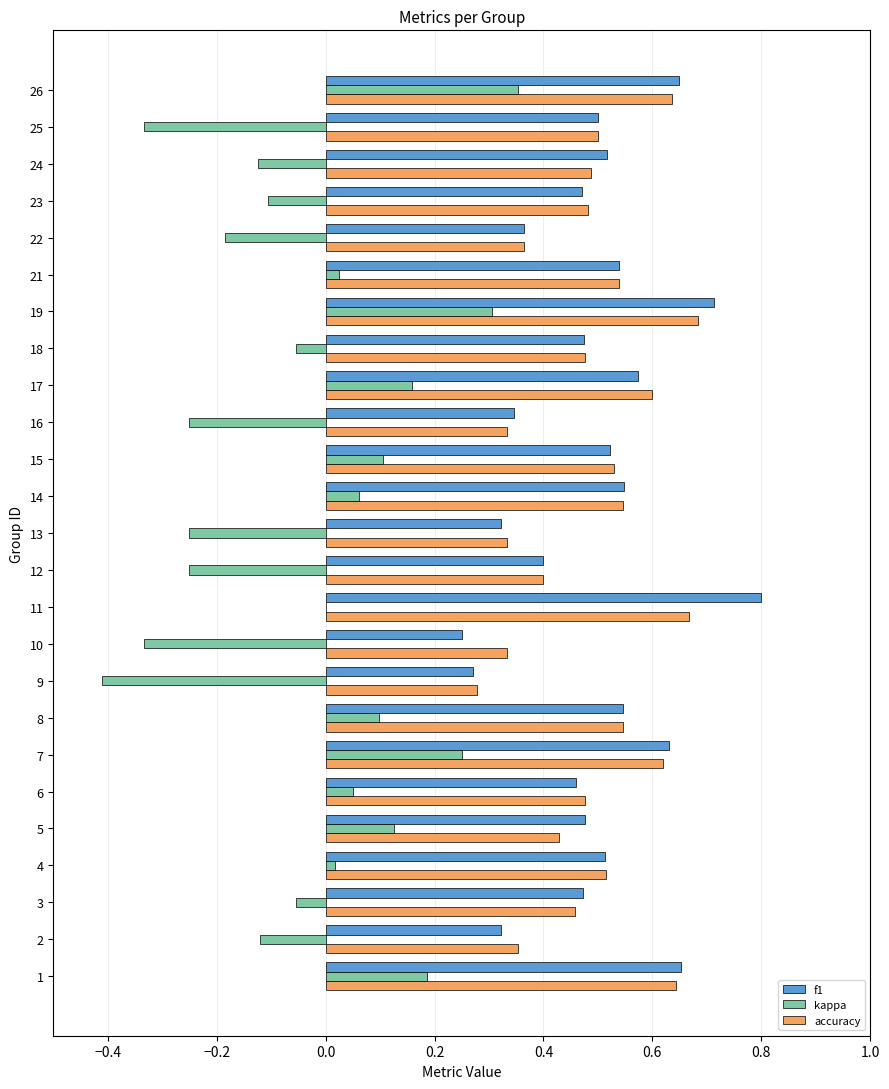

What are all the series names shown in the legend?

f1, kappa, accuracy